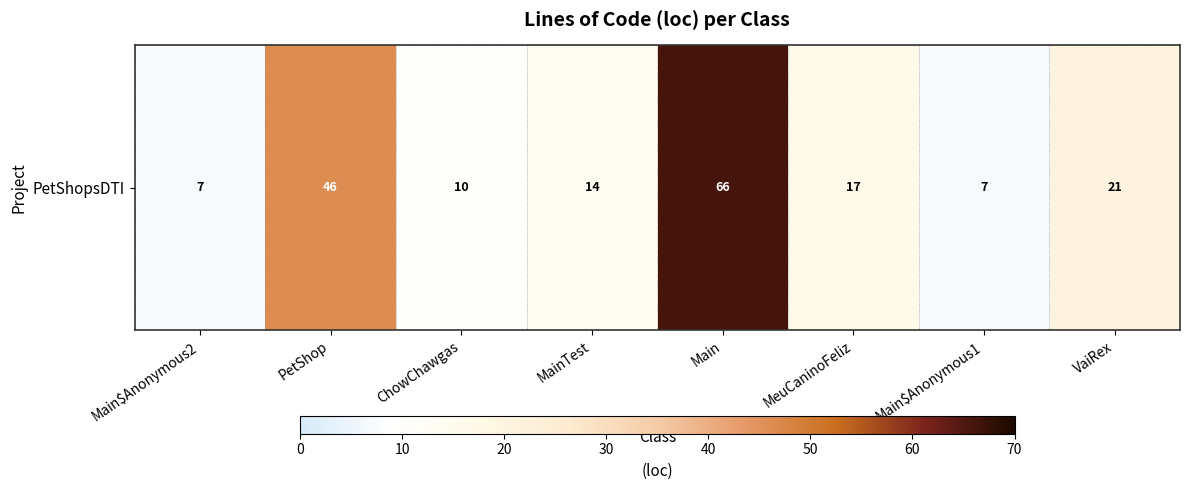

How many categories are shown in the chart?

8